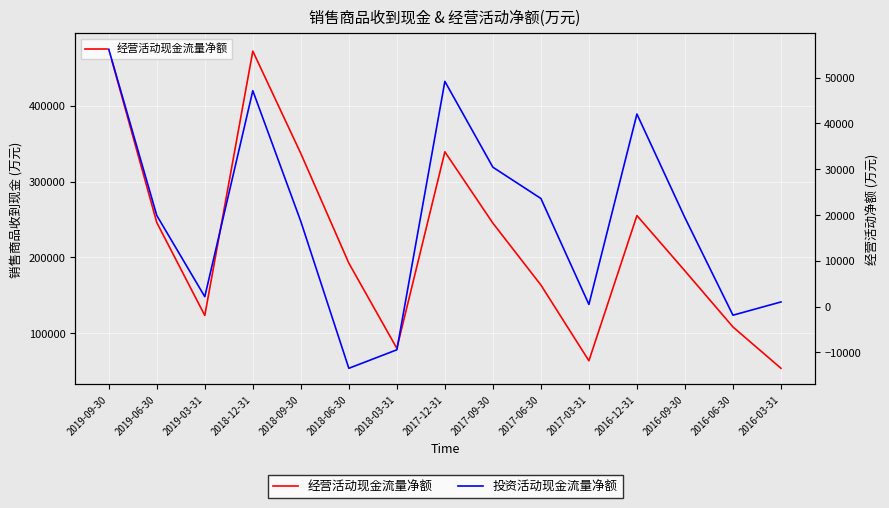

How many values in the 投资活动现金流量净额 series are below 19384?

7